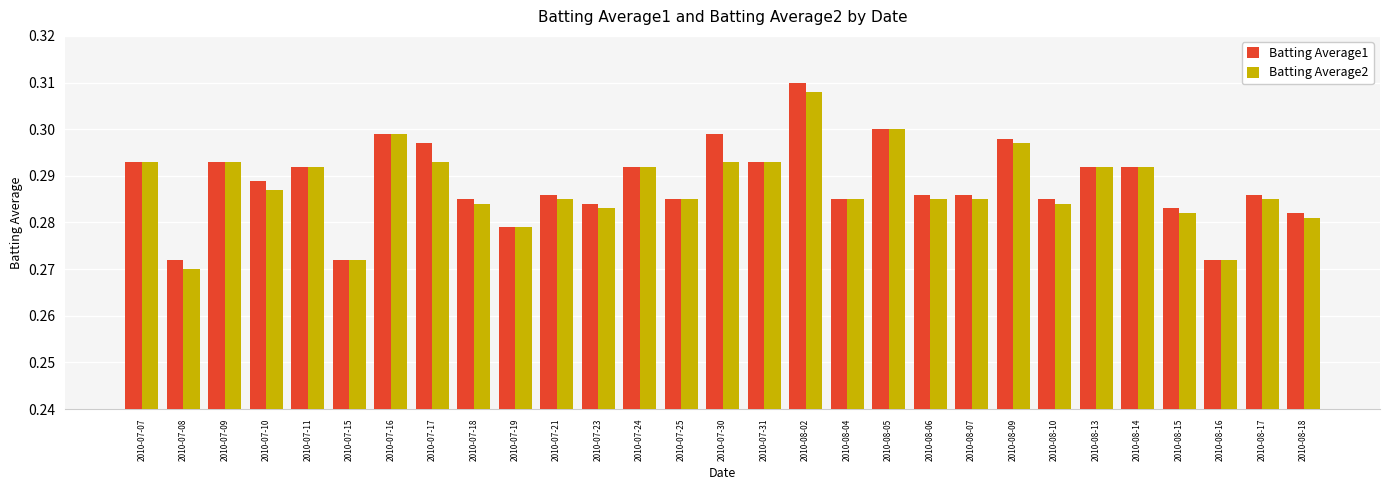

True or false: Batting Average1 has a value of 0.3 at 2010-07-11.

True